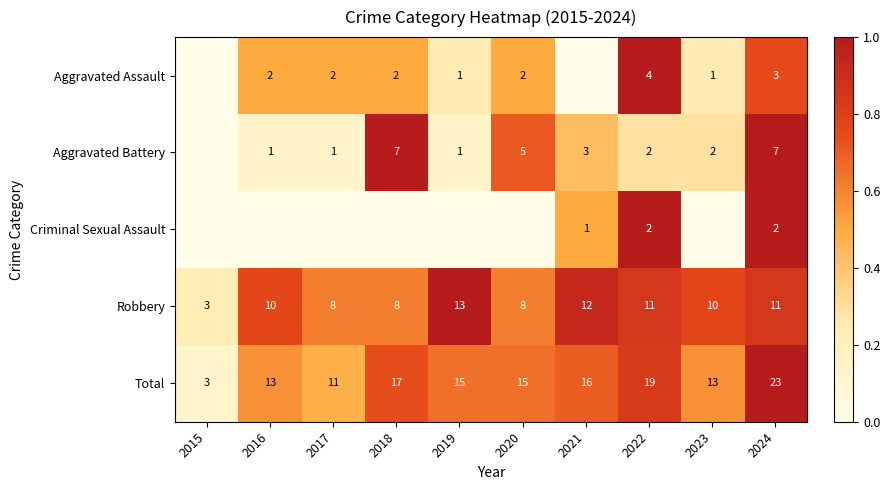

Is it true that Aggravated Battery equals 0.5 at 2023?

False